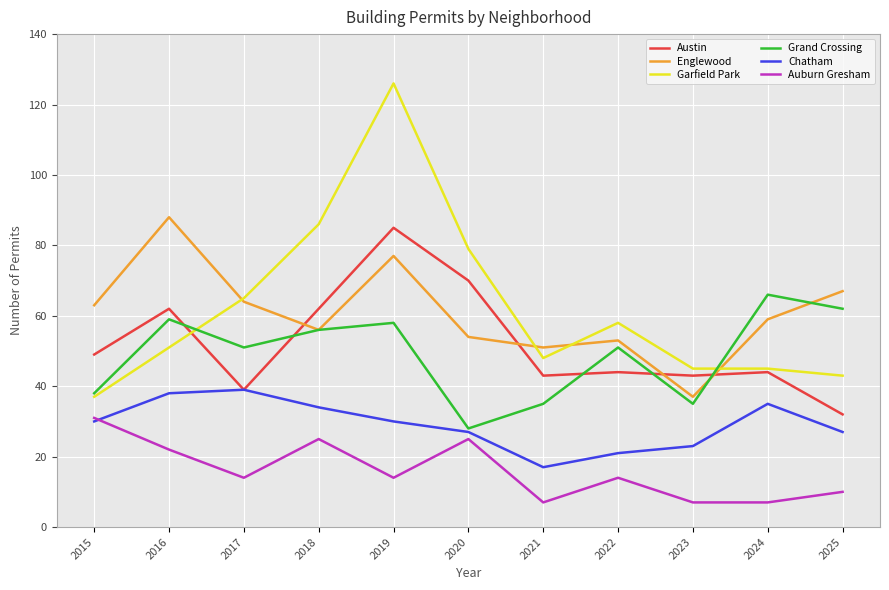

True or false: Austin and Garfield Park intersect in this chart.

True